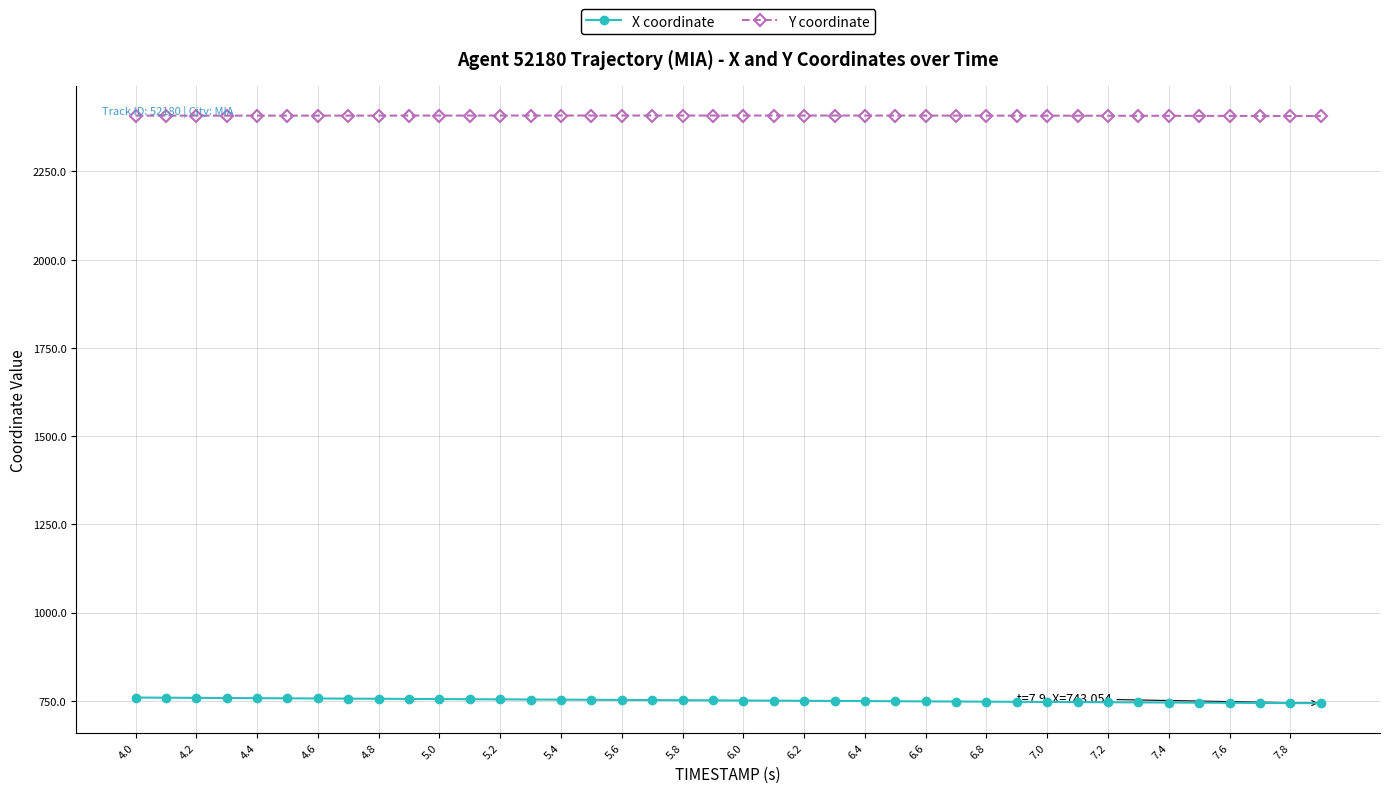

What is the sum of all Y coordinate values?

96309.6